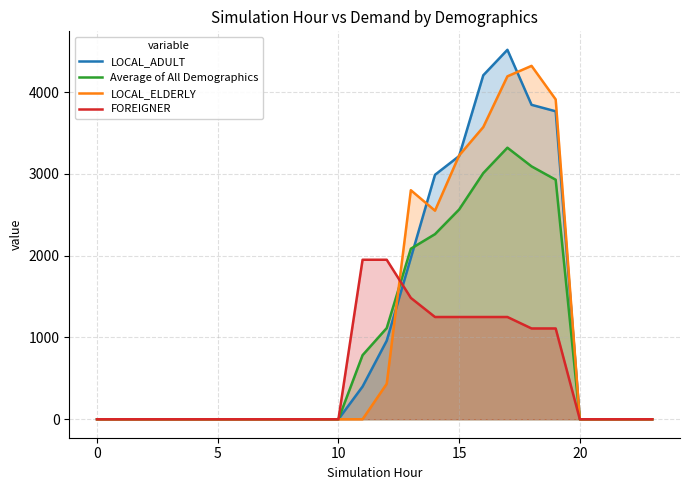

What is the sum of the FOREIGNER values at 13 and 7?

1483.3